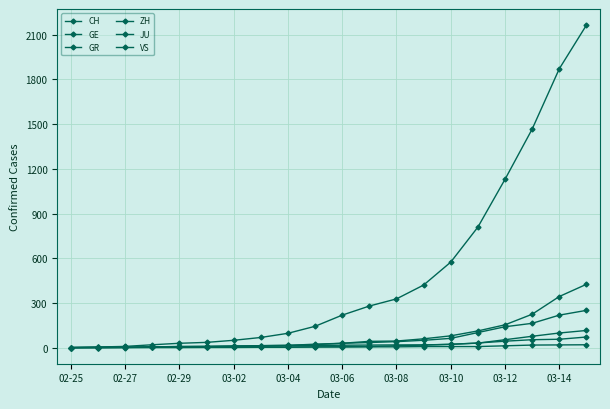

How many lines are shown in the chart?

6